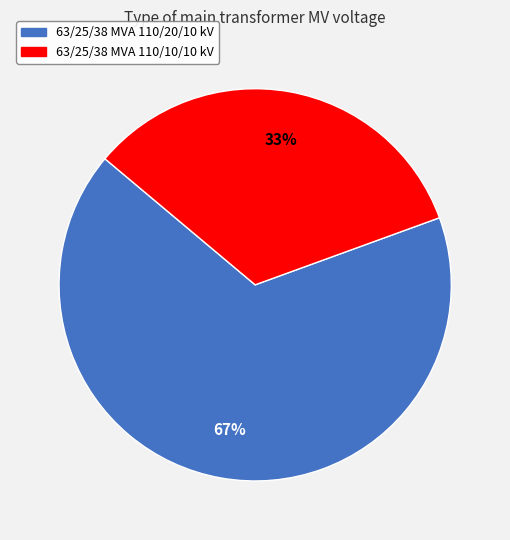

Is it true that 63/25/38 MVA 110/10/10 kV is 33% of the pie?

True